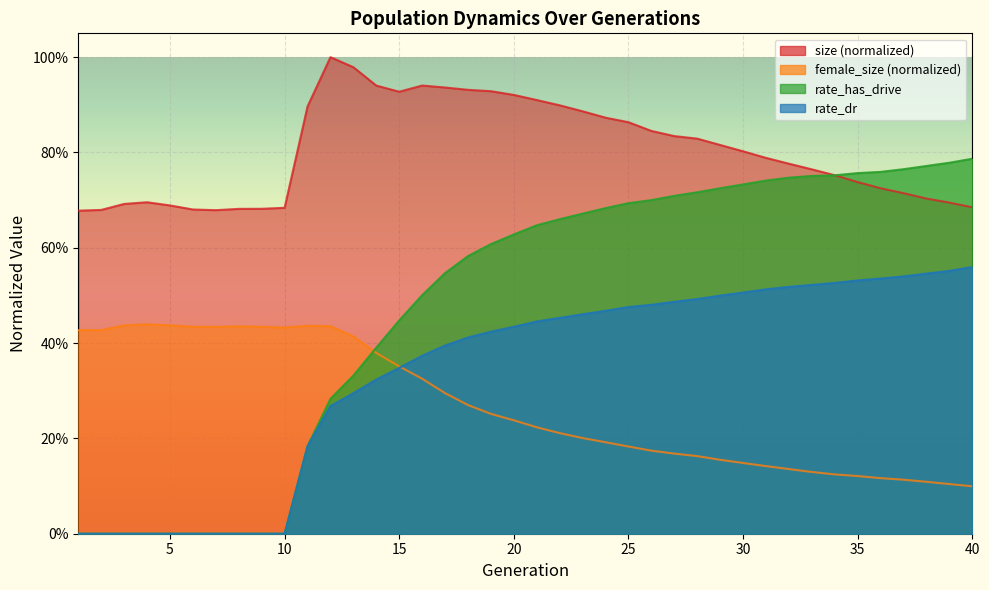

Is it true that rate_has_drive equals 0.4 at 12?

False